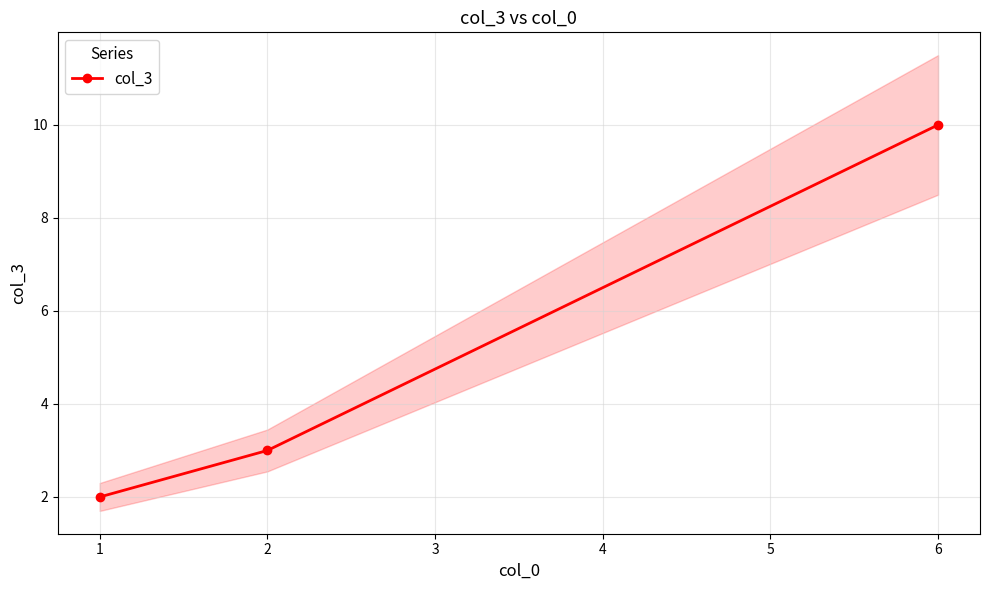

The value of col_3 at 6 is 6. True or false?

False